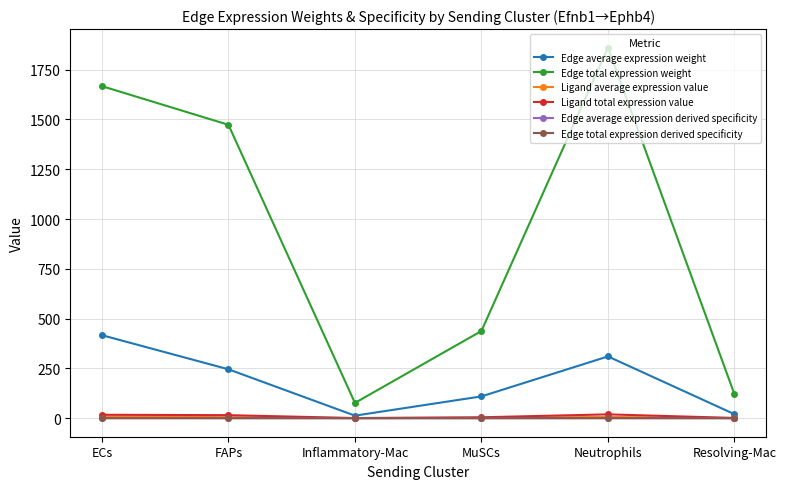

What is the maximum value for Edge total expression weight?

1860.4